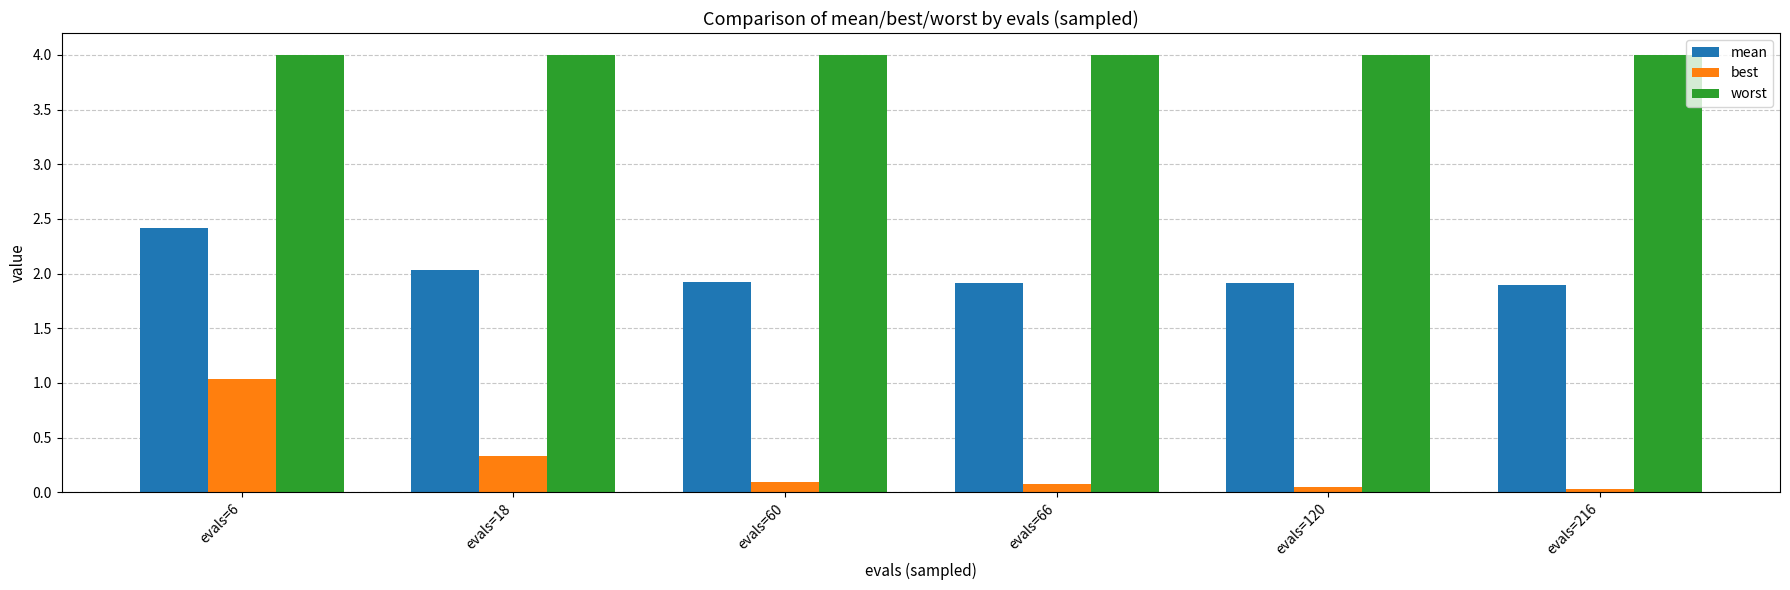

What is the value of the worst bar at the 6th from the left?

4.0